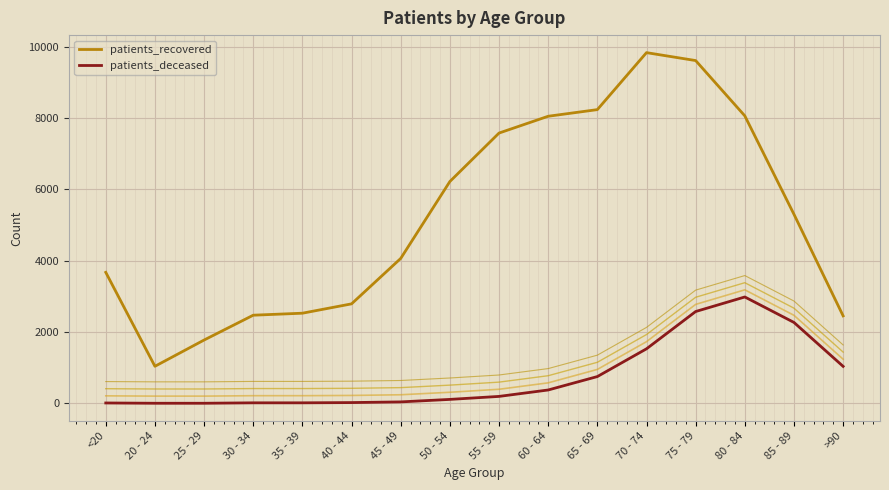

What is the sum of all patients_recovered values?

83656